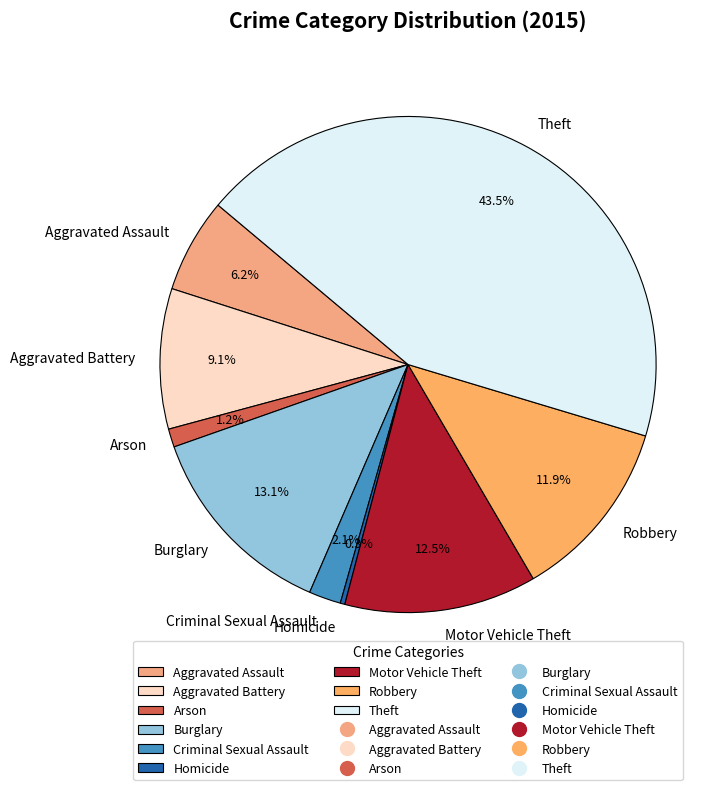

To the nearest percent, what portion does Criminal Sexual Assault represent?

2%